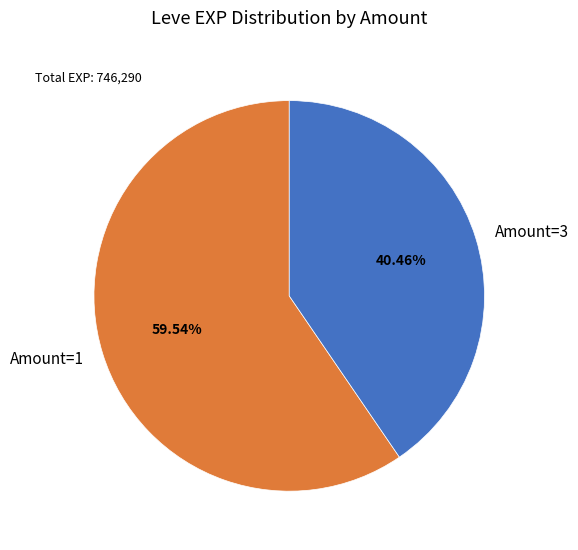

Approximately how many times larger is the value at Amount=1 compared to Amount=3?

1.5